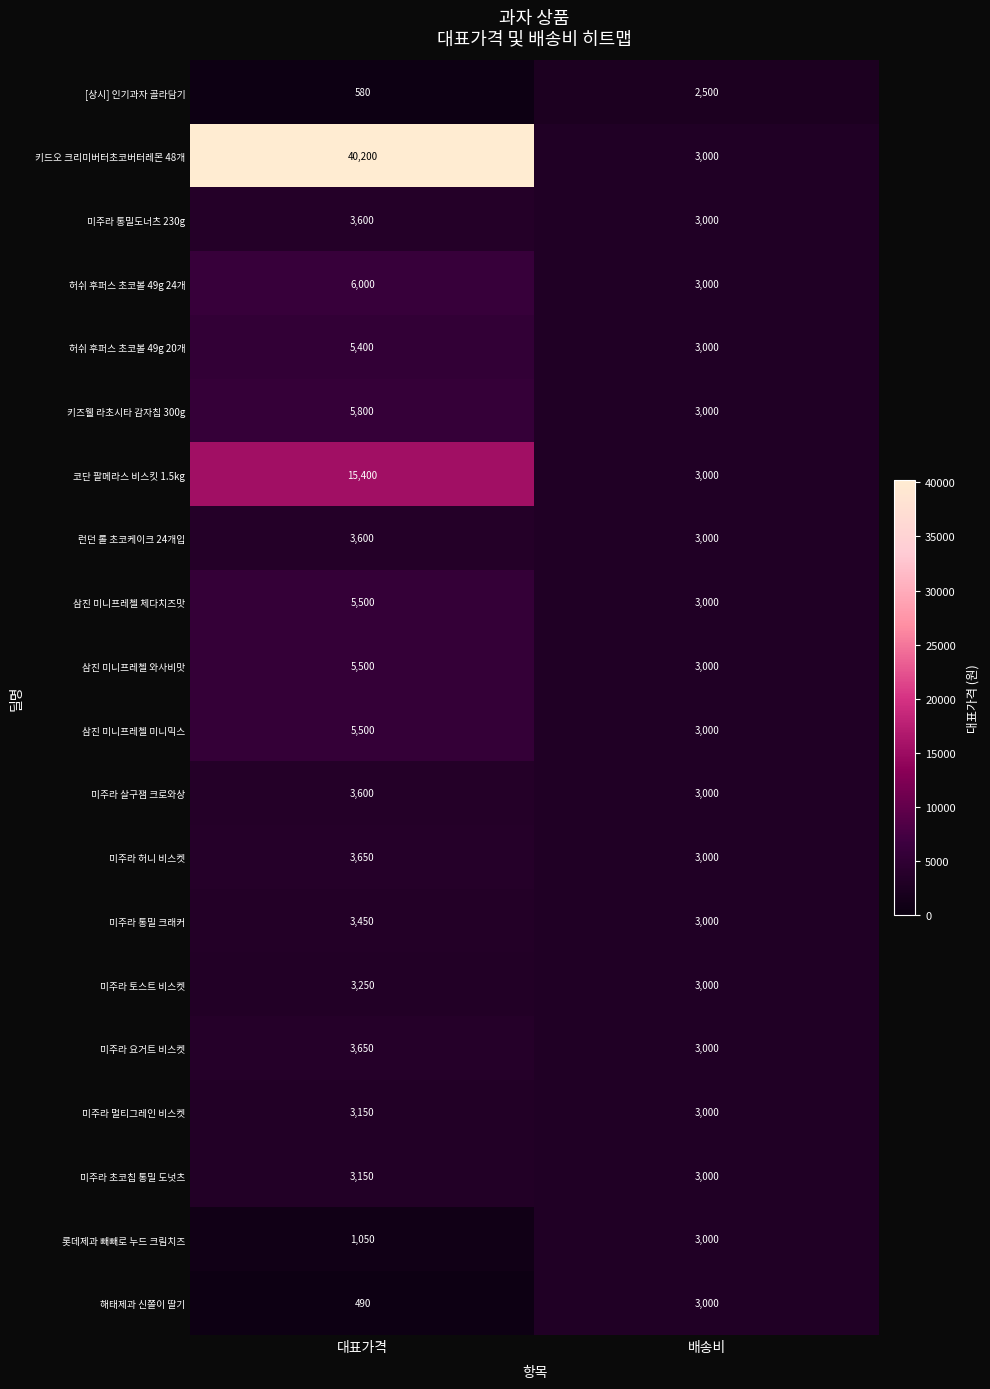

Read the 삼진 미니프레첼 와사비맛 value at 배송비.

3000